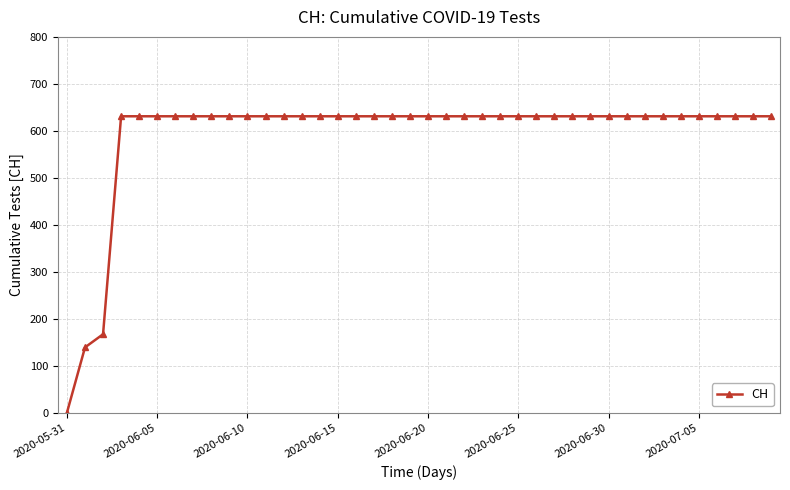

What is the maximum value shown in the chart?

631